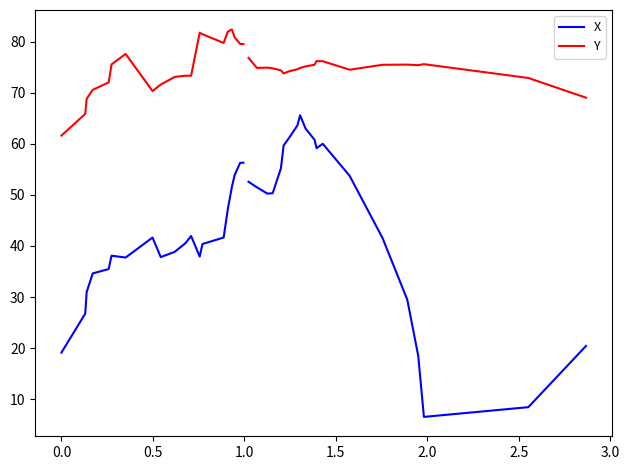

What are all the series names shown in the legend?

X, Y